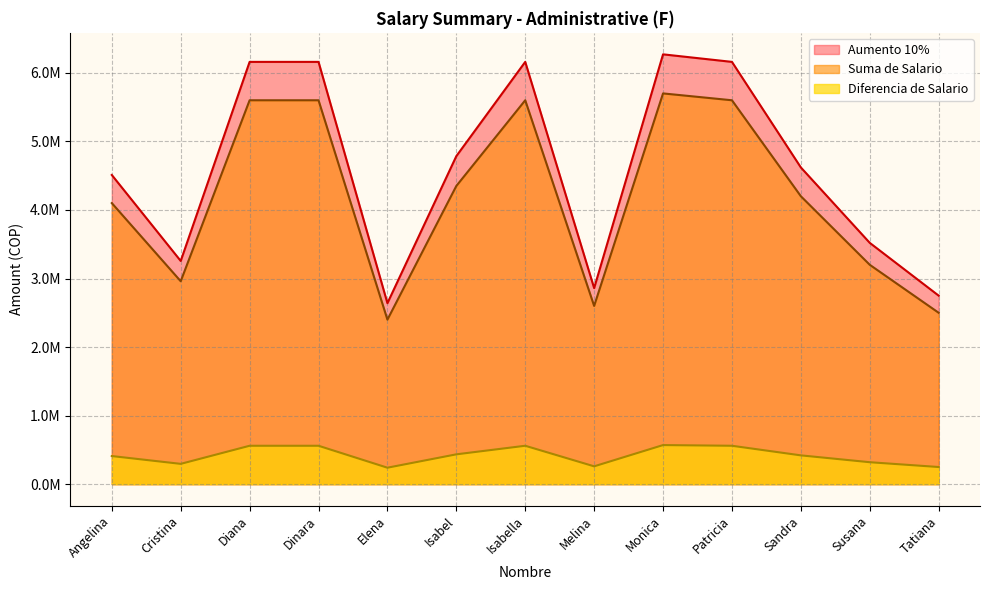

What is the difference between the highest and lowest values at Diana?

5600000